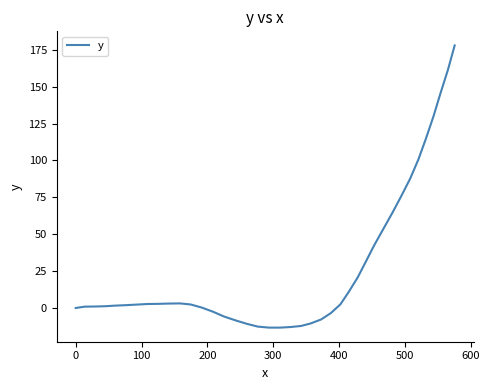

What is the maximum value shown in the chart?

177.9